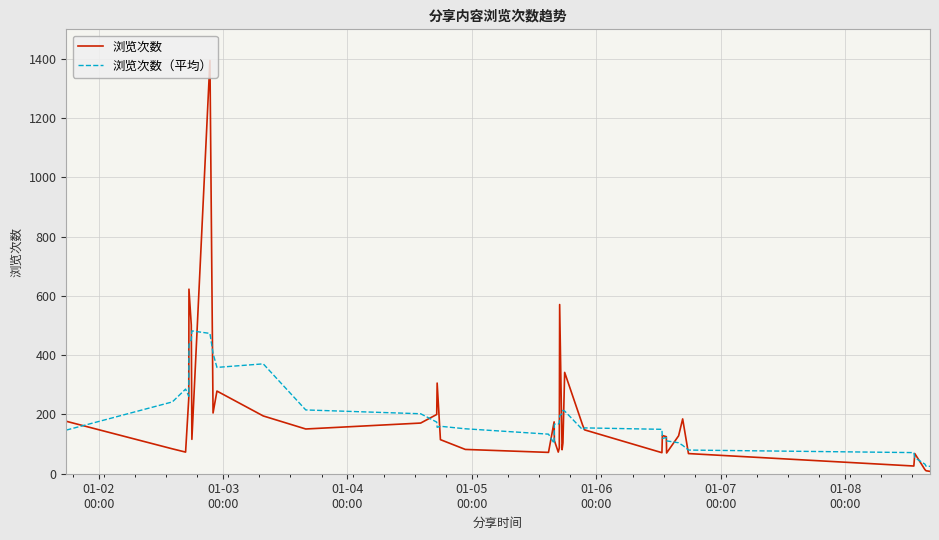

List the series in order of their peak value, lowest first.

浏览次数（平均）, 浏览次数